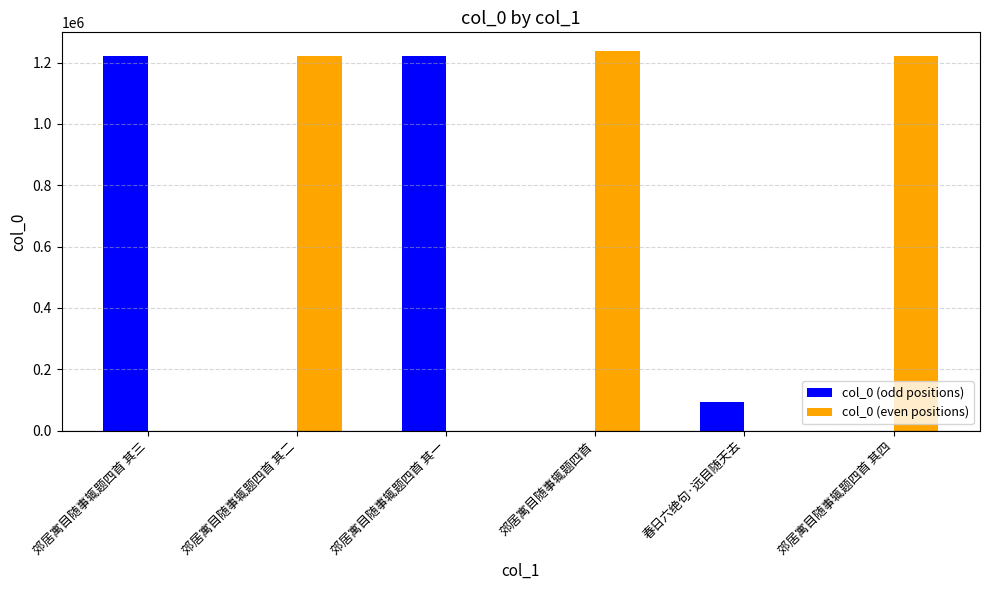

True or false: col_0 (odd positions) has a value of 560899 at 郊居寓目随事辄题四首 其四.

False